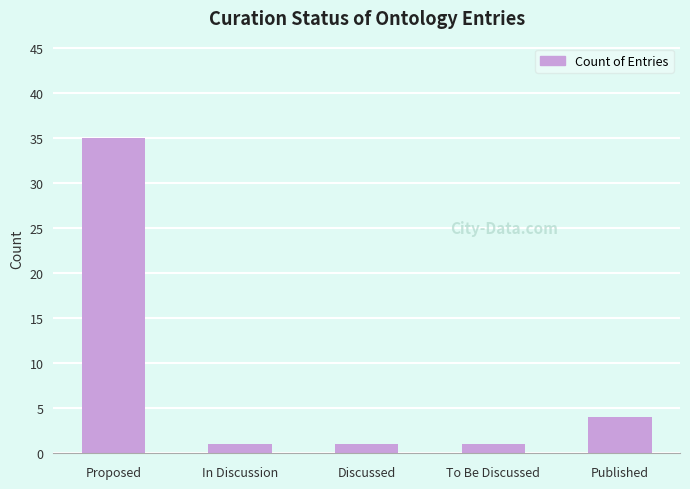

What is the difference between the maximum and minimum values?

34